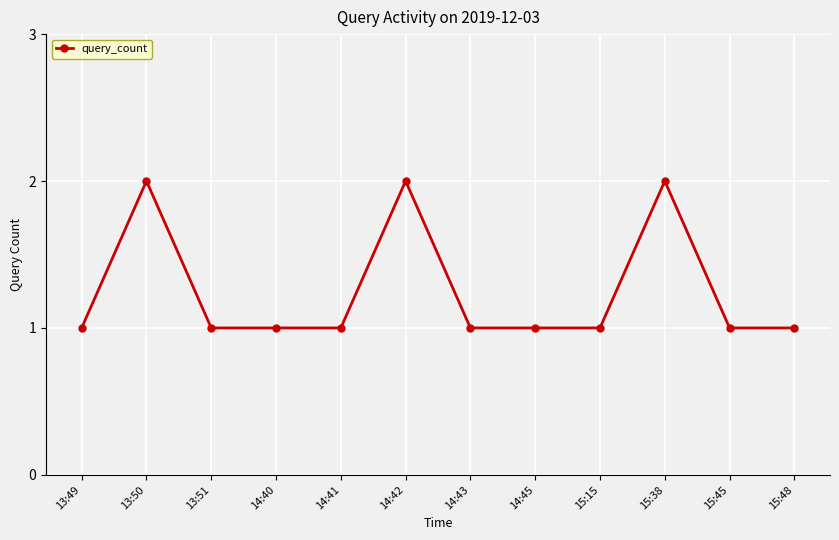

What is the difference between the maximum and minimum values?

1